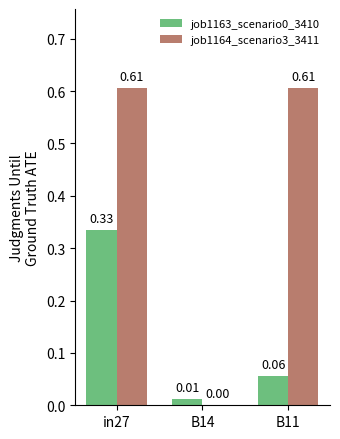

What is the sum of all job1163_scenario0_3410 values?

0.4